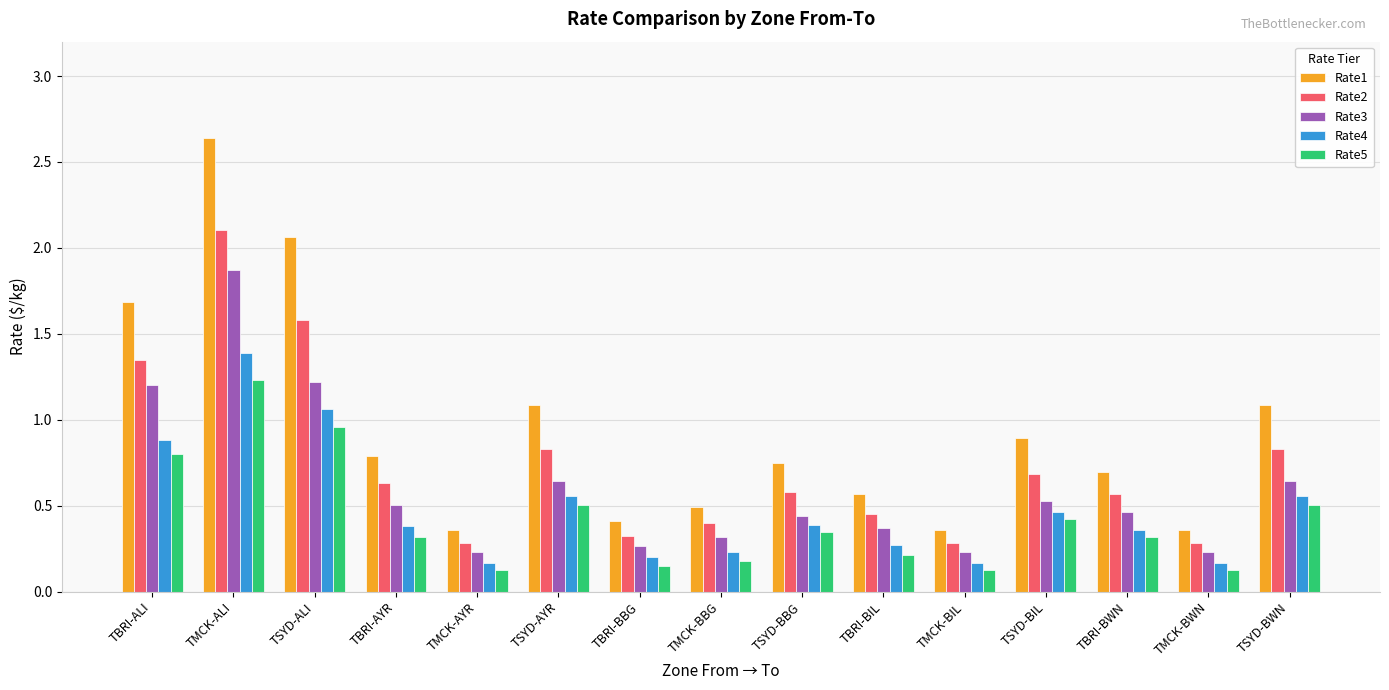

What are all the series names shown in the legend?

Rate1, Rate2, Rate3, Rate4, Rate5